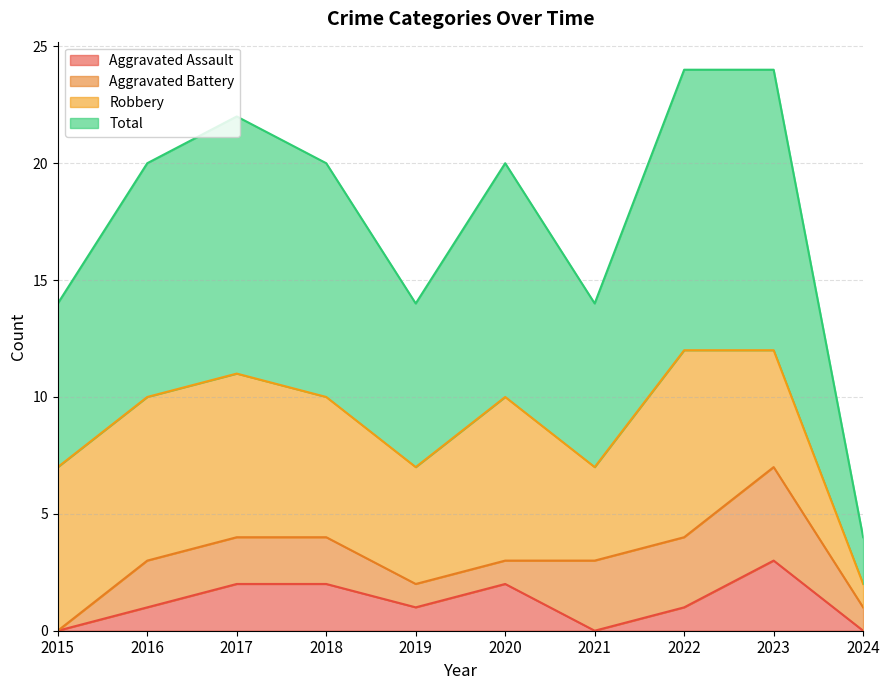

What is the highest value of the Total series?

12